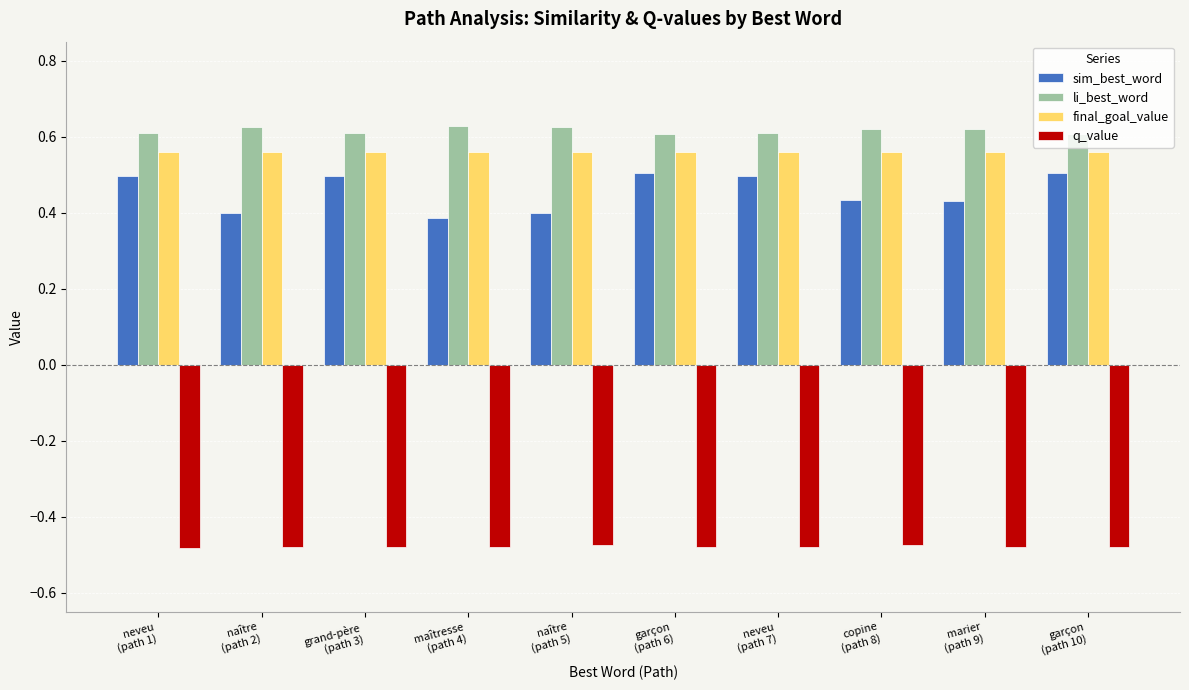

How many groups of bars are there?

10